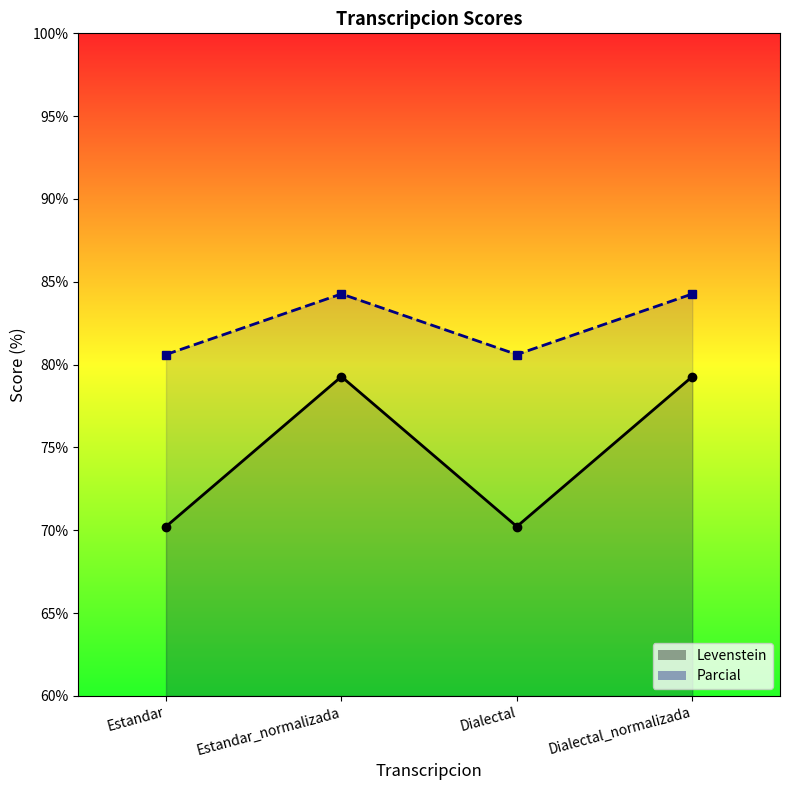

Which series has the largest range (max minus min)?

Levenstein